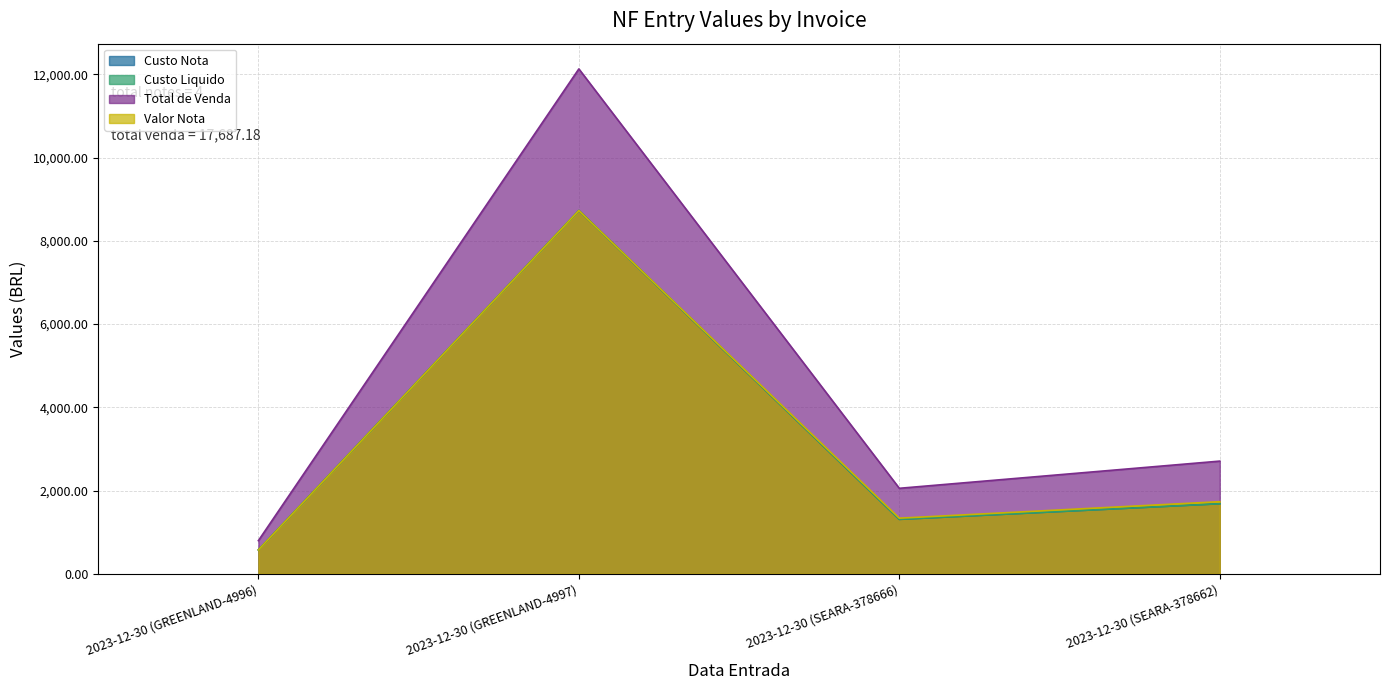

At which label is Total de Venda closest to 6462?

2023-12-30 (SEARA-378662)